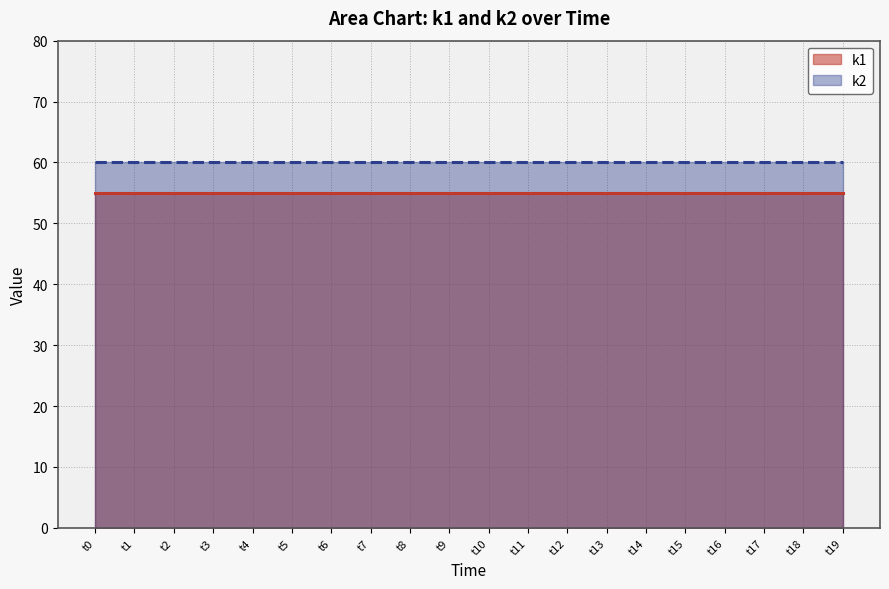

How many lines are shown in the chart?

2